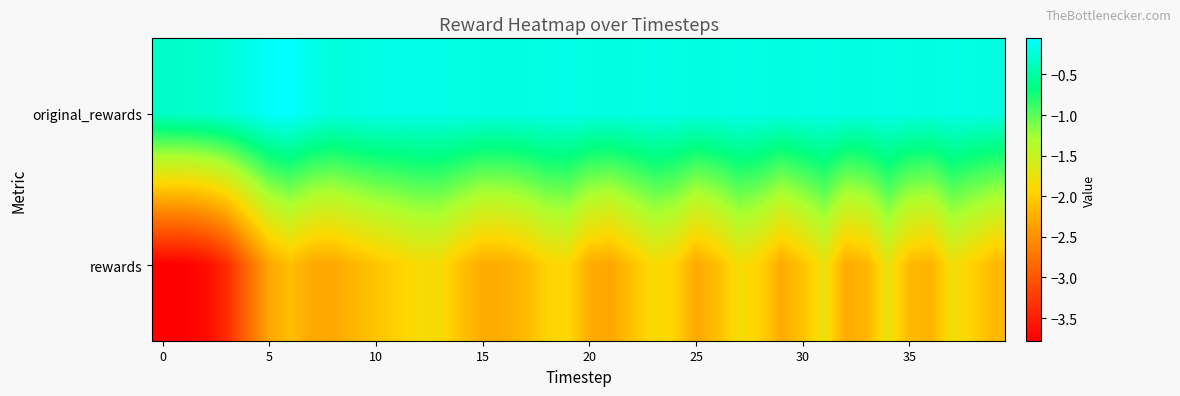

What is the greatest value displayed?

-0.1